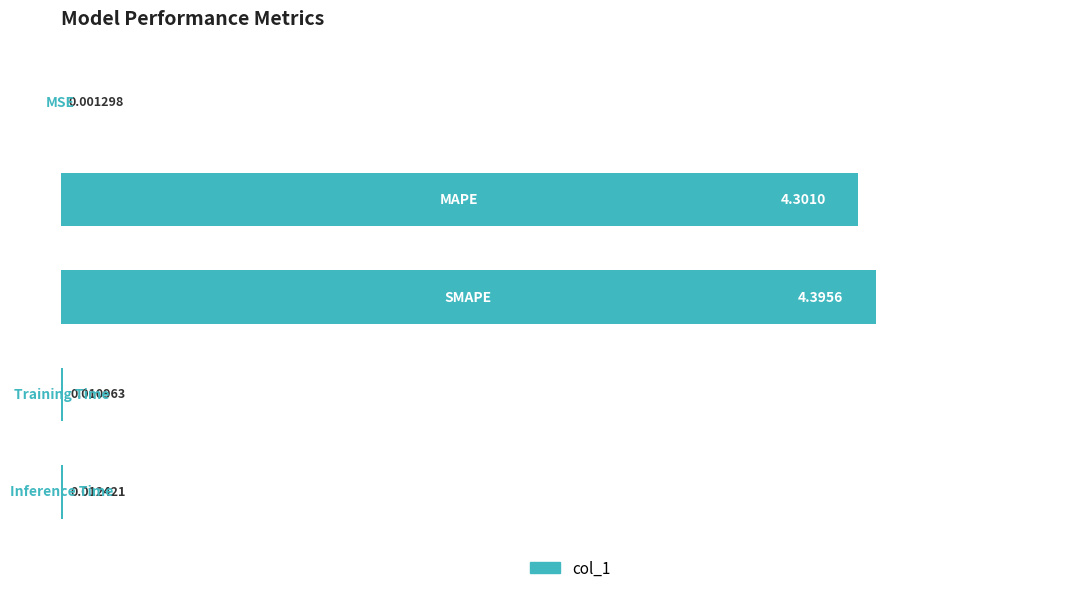

What is the sum of all values?

8.7